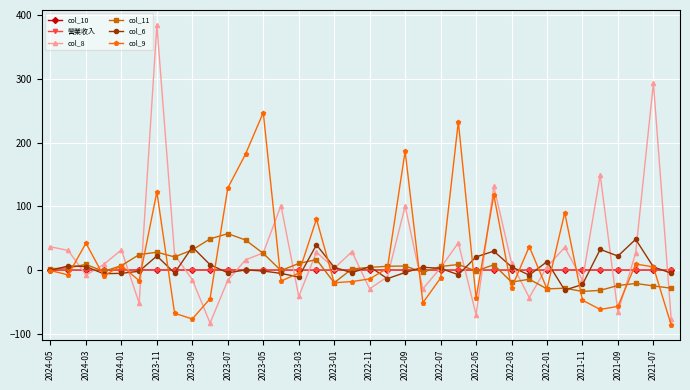

What is the greatest value displayed?

384.5